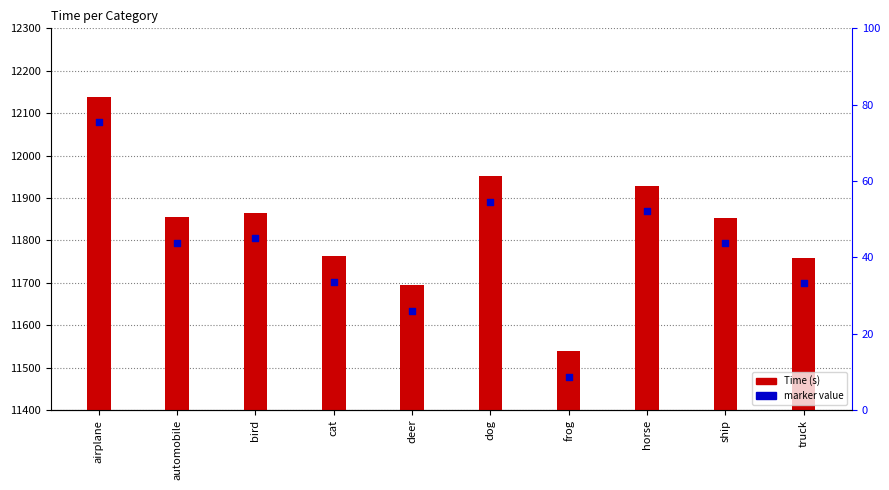

Which series has the largest Y range (max minus min)?

Time (s)